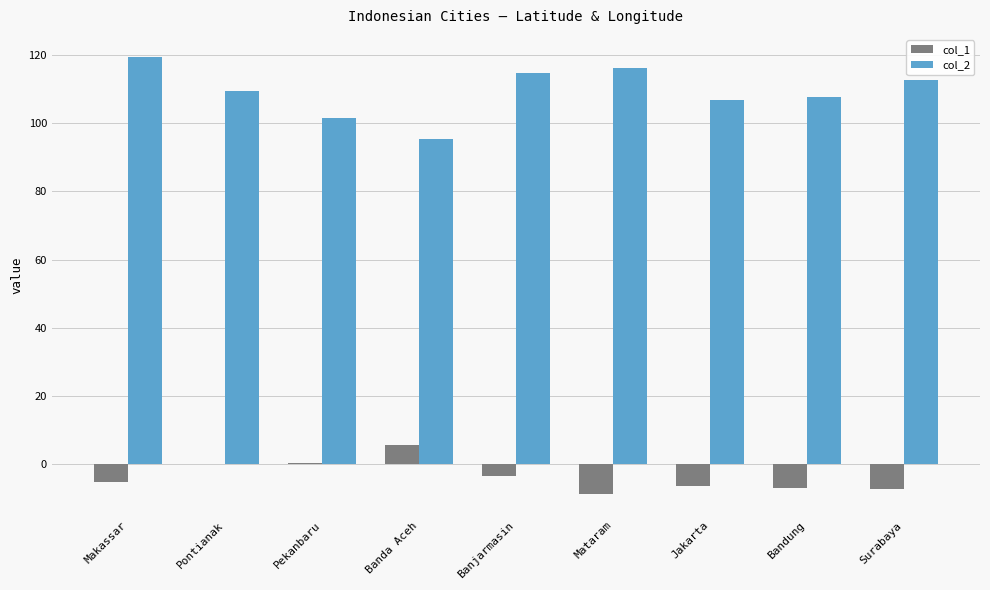

True or false: col_2 has a value of 202.2 at Mataram.

False